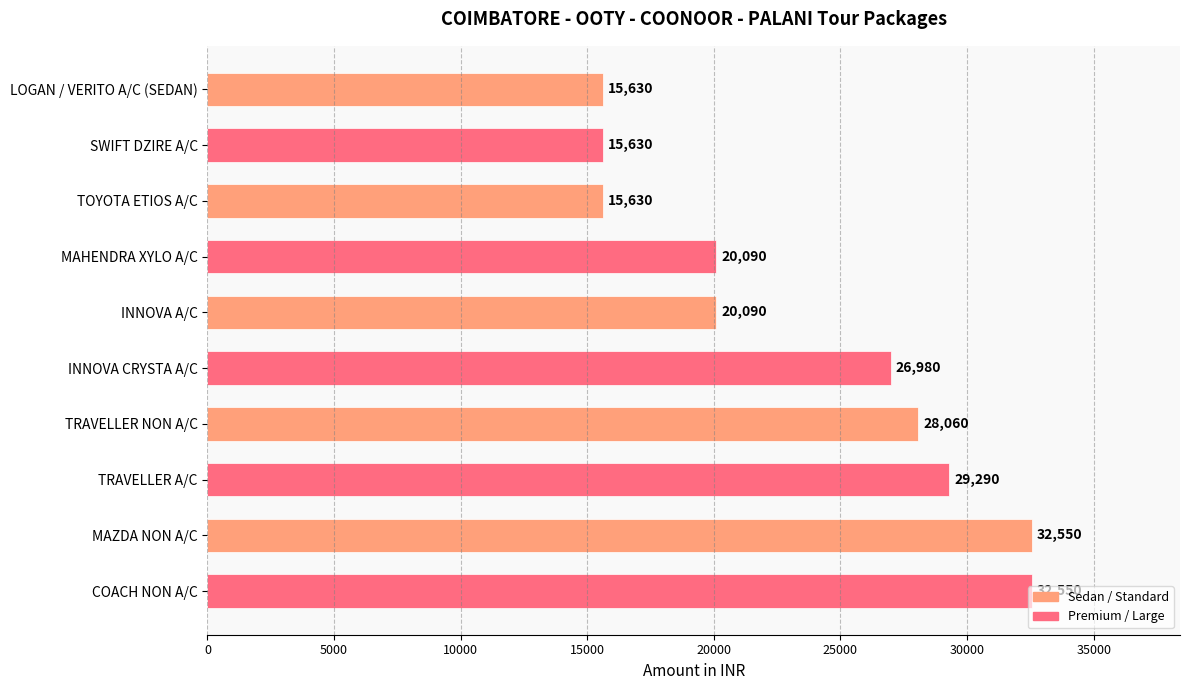

What is the approximate value at LOGAN / VERITO A/C (SEDAN), to the nearest 50?

15650